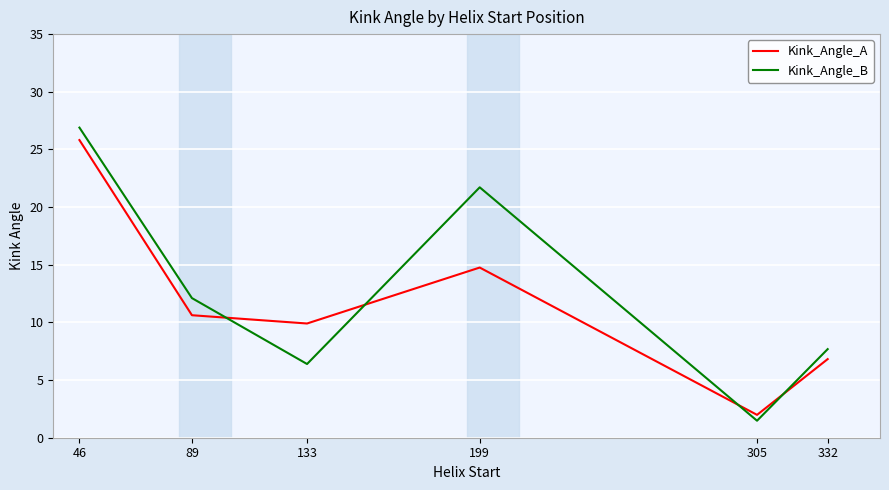

True or false: Kink_Angle_B and Kink_Angle_A cross at least once.

True